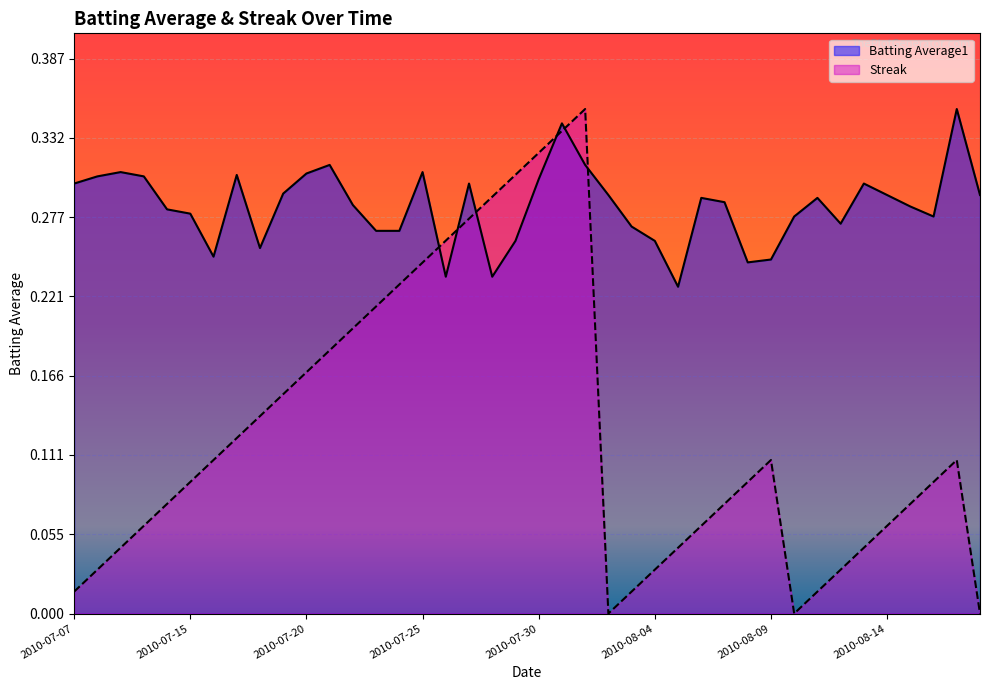

At how many categories does at least one series exceed 0?

40